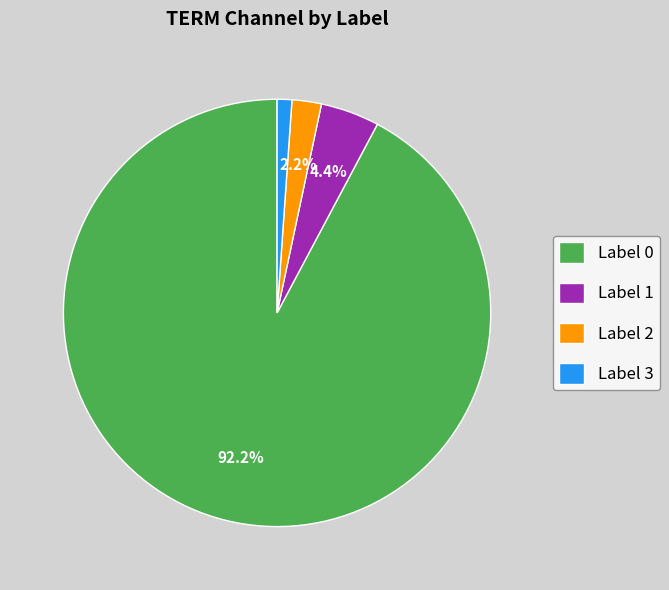

Approximately how many times larger is the value at Label 3 compared to Label 2?

0.5